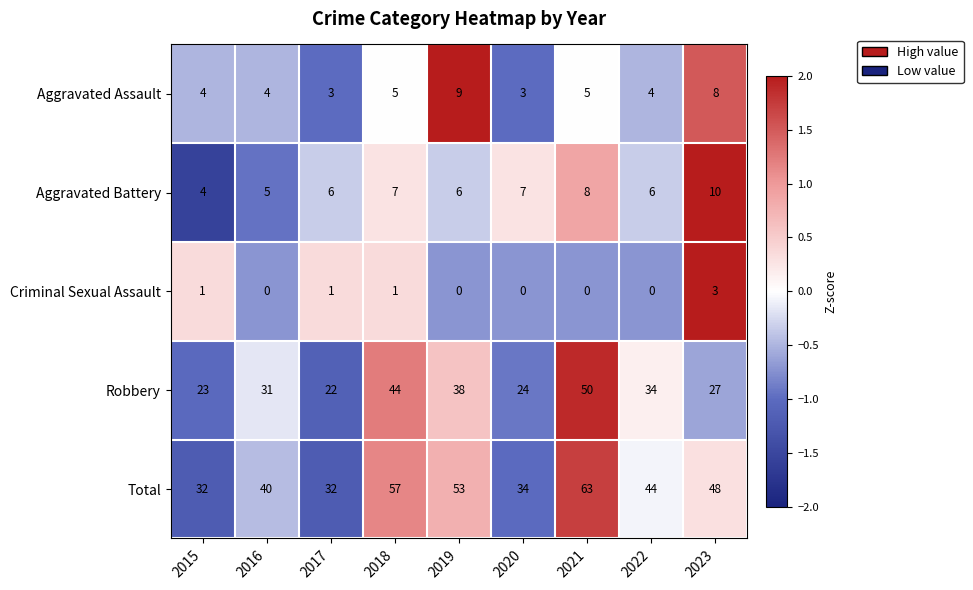

What is the greatest value displayed?

63